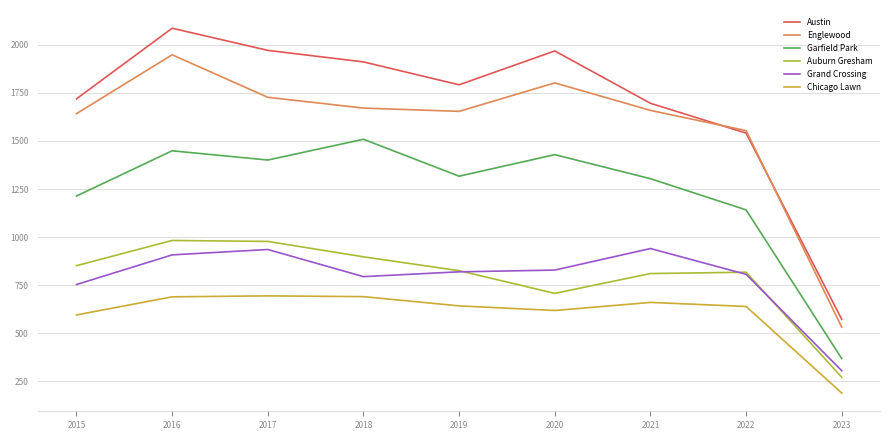

True or false: Garfield Park has more than 0 points higher than both neighbors.

True